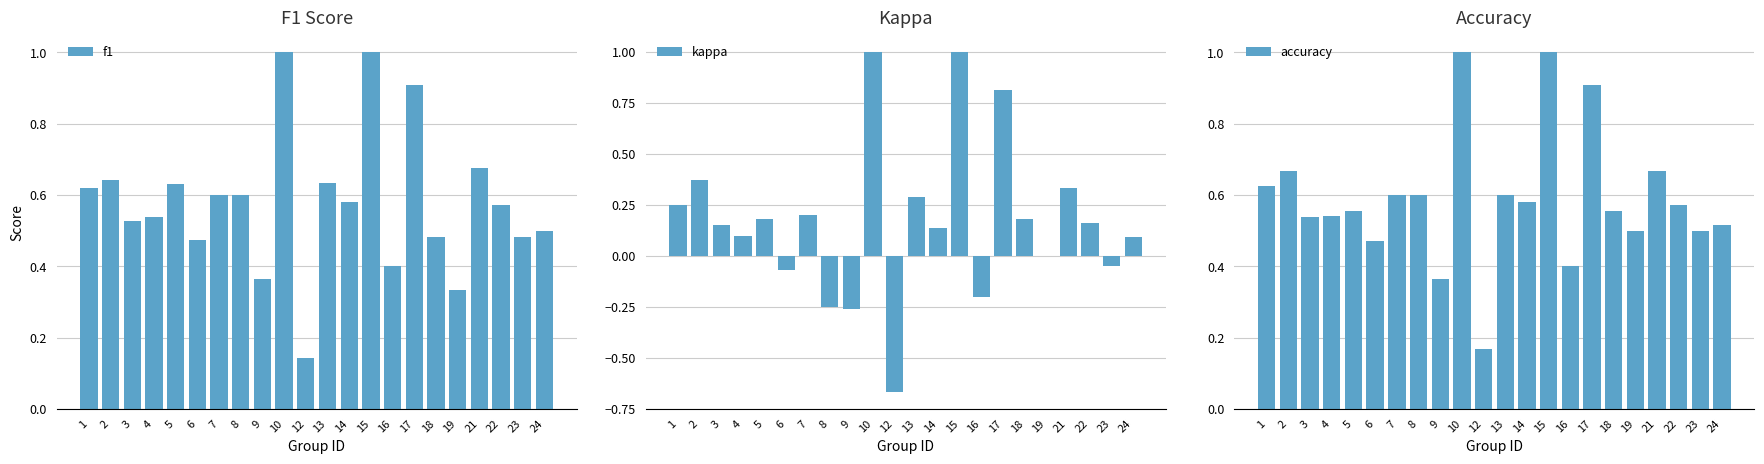

How many bars are there in total?

66